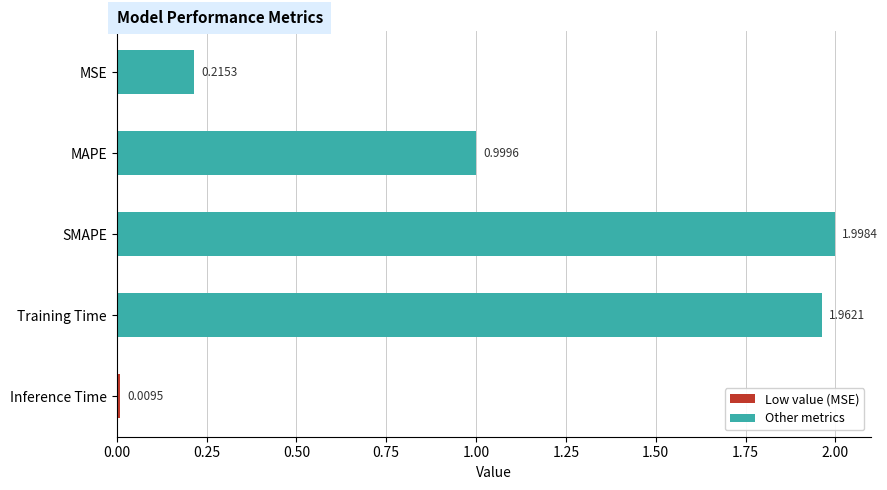

What is the change in value from MAPE to Training Time?

+1.0